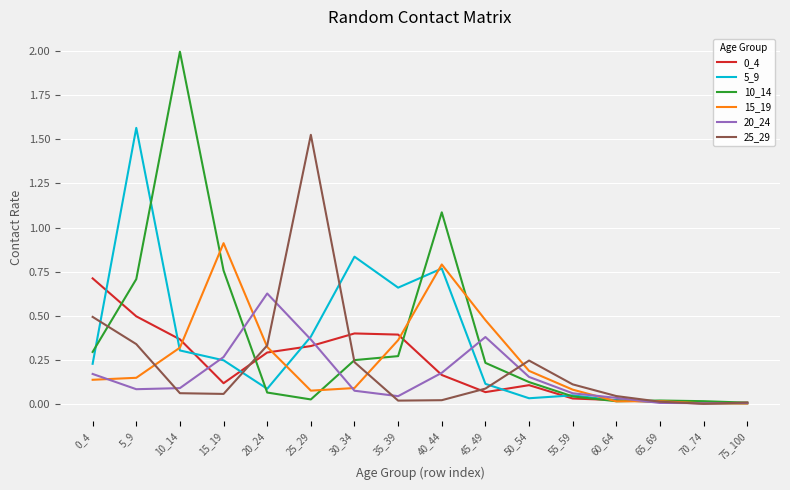

Which label corresponds to the largest value in the chart?

10_14